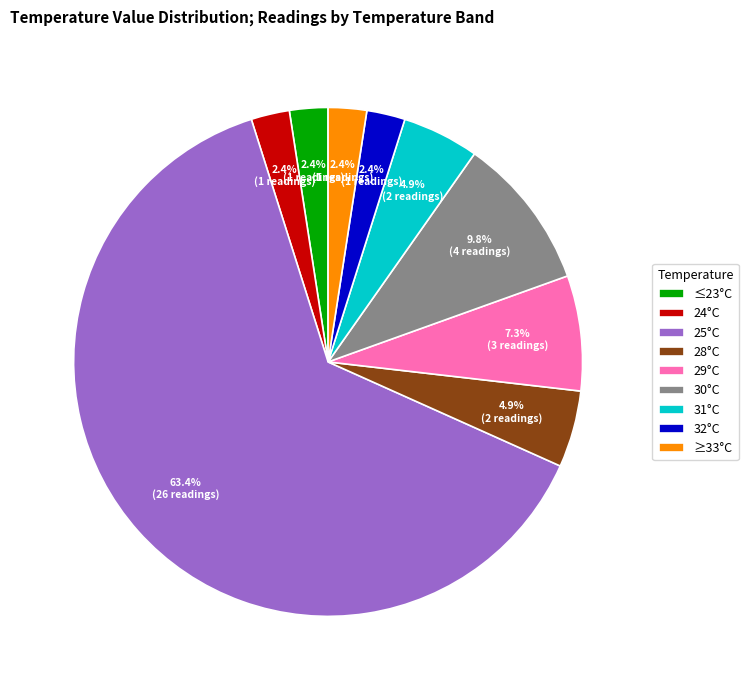

Count the number of slices in the pie.

9